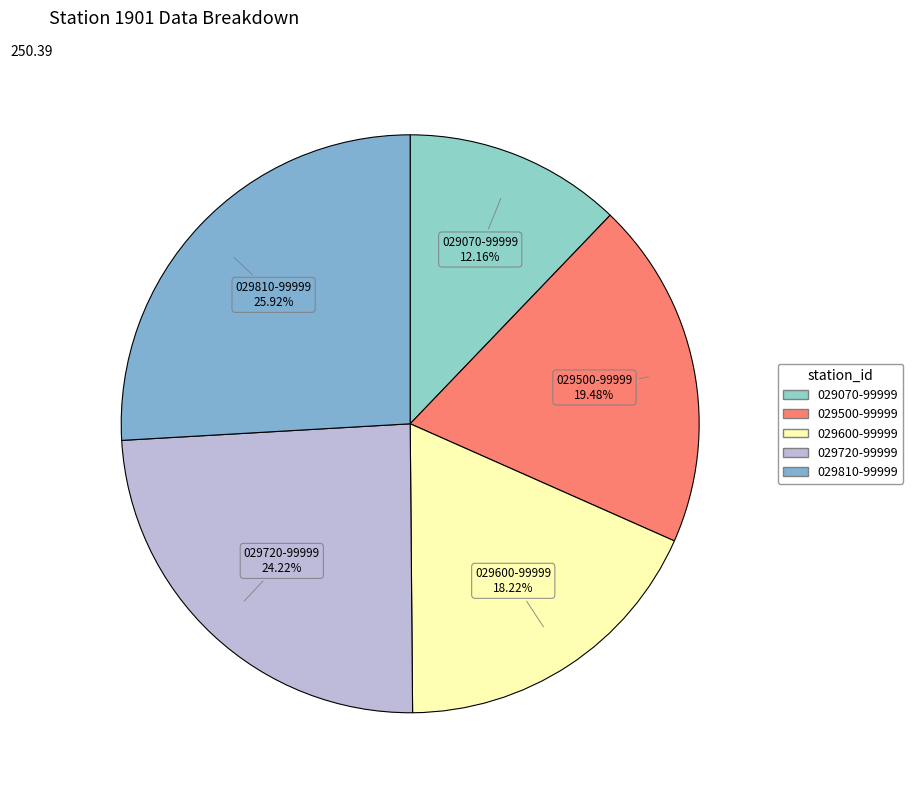

Is 029070-99999 the majority of the pie?

No